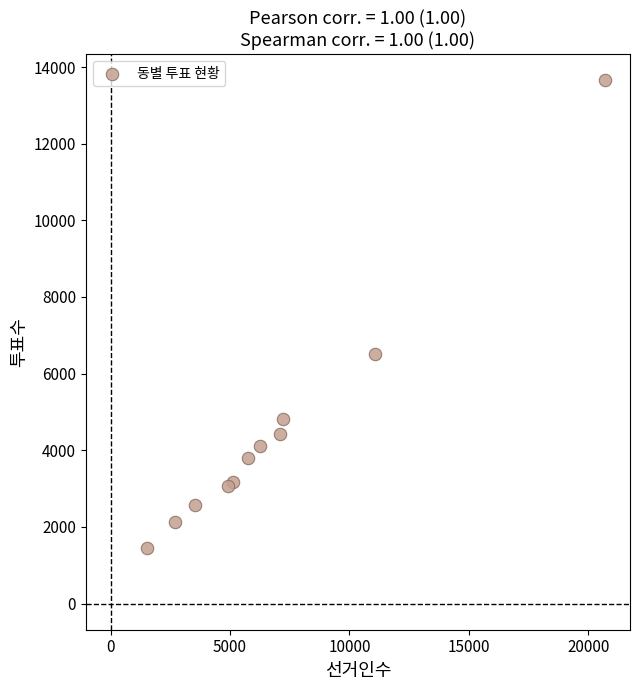

What Y value in the scatter plot is closest to 7549?

6512